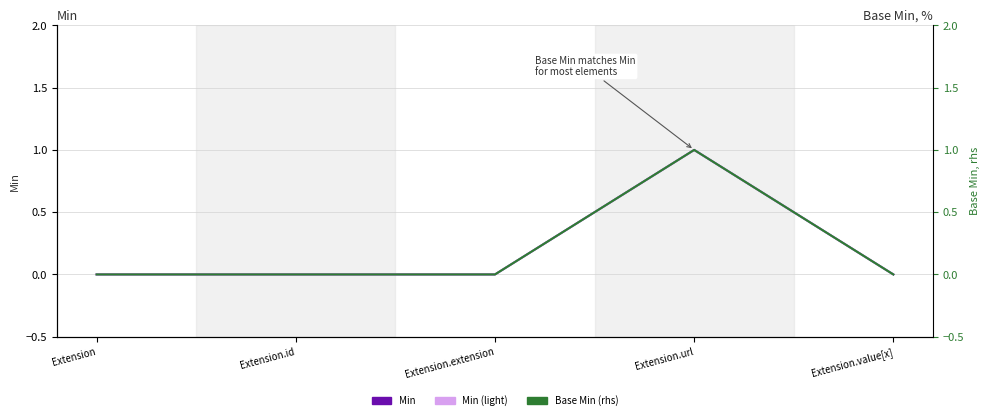

True or false: Min and Min (light) intersect in this chart.

False